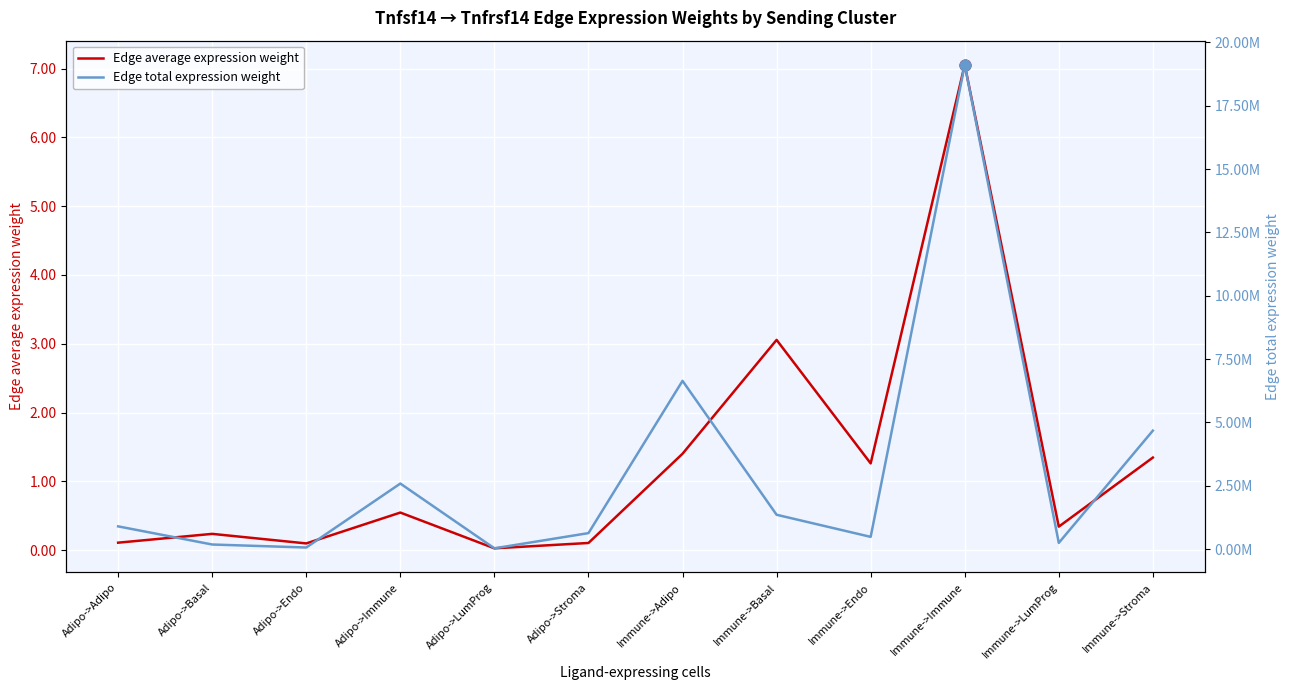

Which series has the widest spread of Y values?

Edge total expression weight